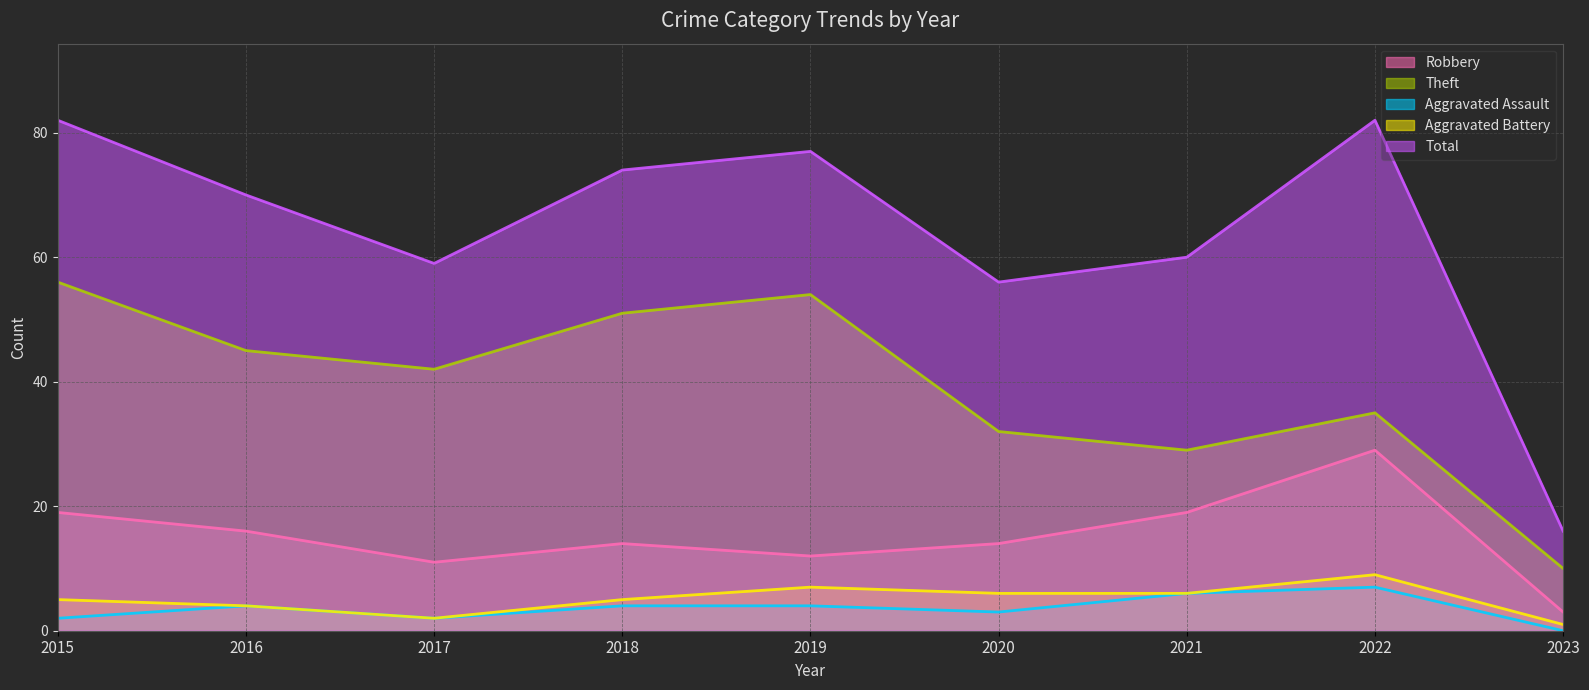

The Aggravated Battery series shows 9 at 2021. True or false?

False